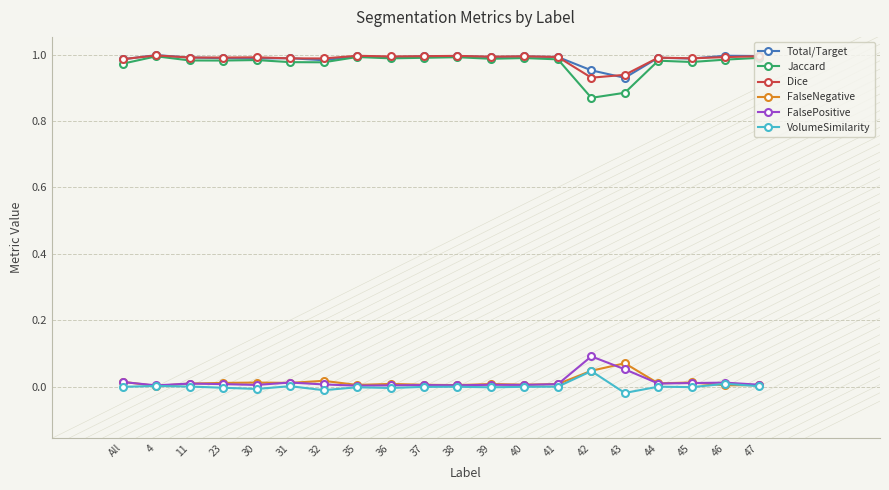

In Total/Target, how many points are higher than both neighbors (excluding endpoints)?

7